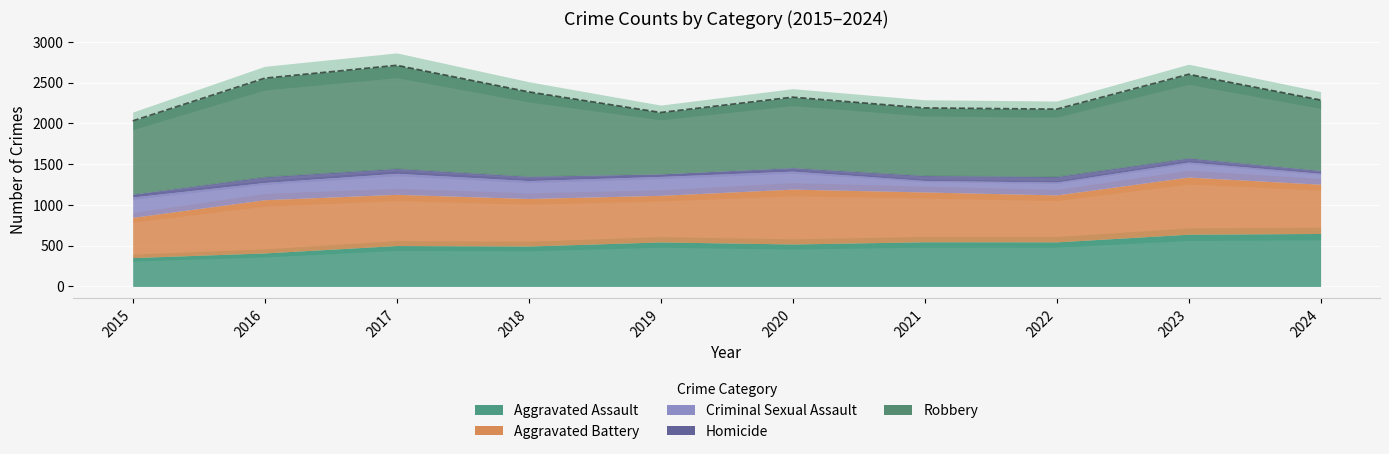

Between 2020 and 2019, which is larger?

2019